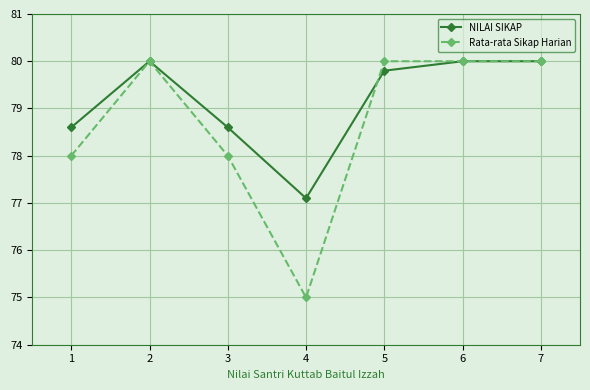

Read the NILAI SIKAP value at 5.

79.8